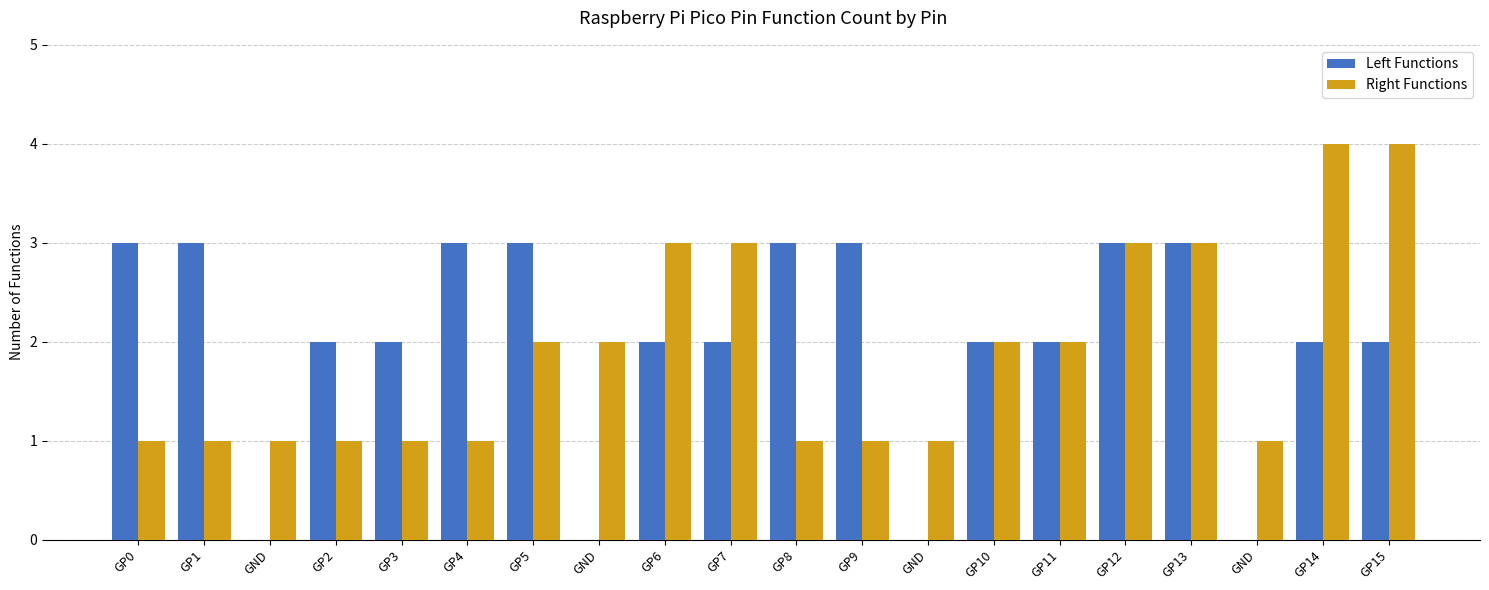

How many series are shown in this chart?

2